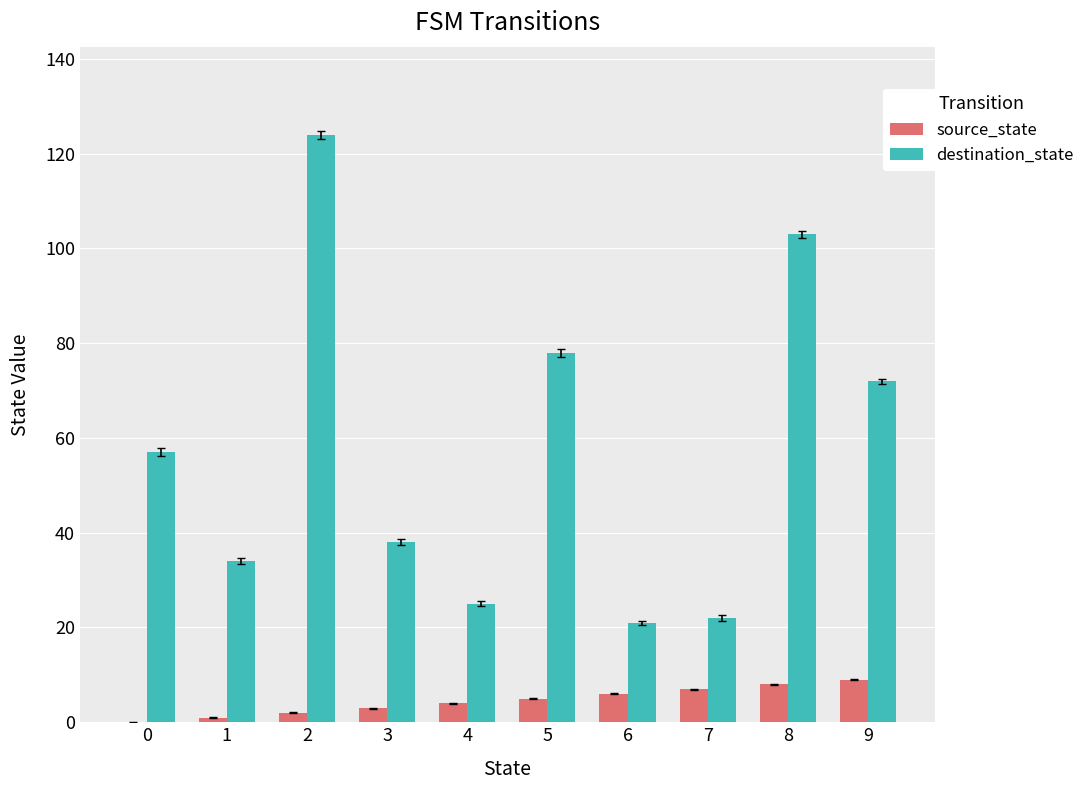

Which series changed the most between 5 and 6?

destination_state